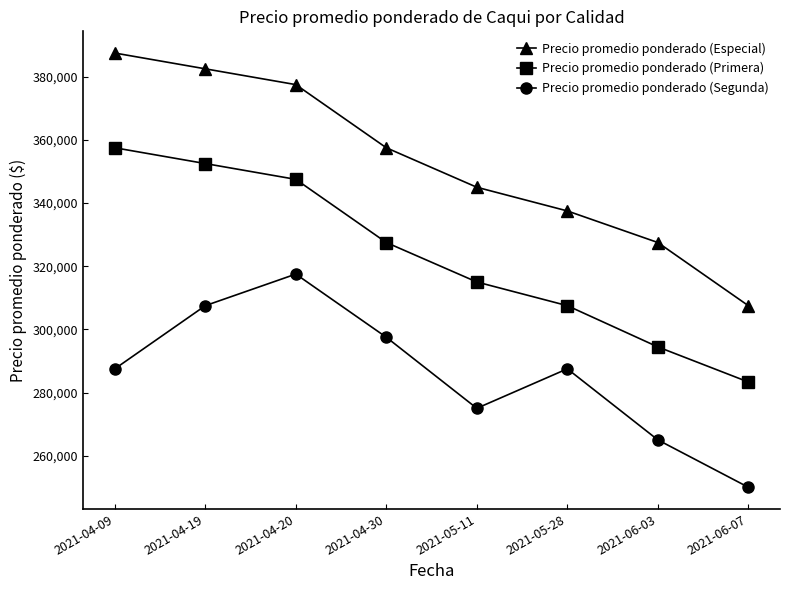

Does the chart have visible grid lines?

No